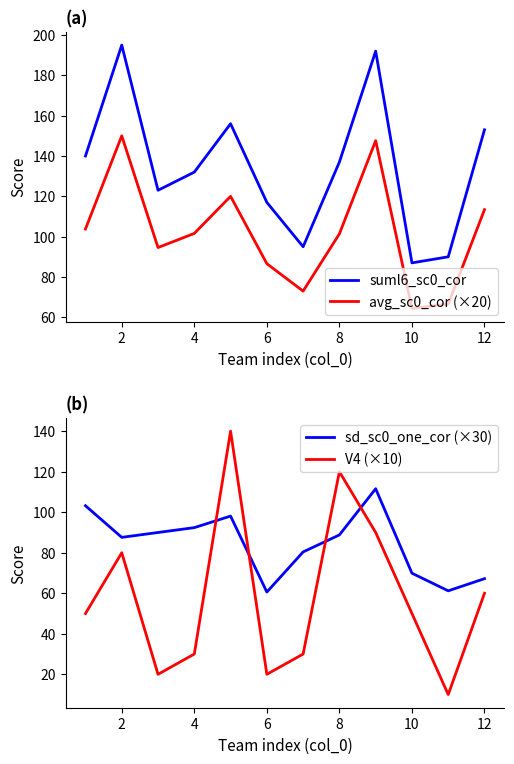

List the series in order of their overall mean, highest first.

suml6_sc0_cor, avg_sc0_cor (×20), sd_sc0_one_cor (×30), V4 (×10)